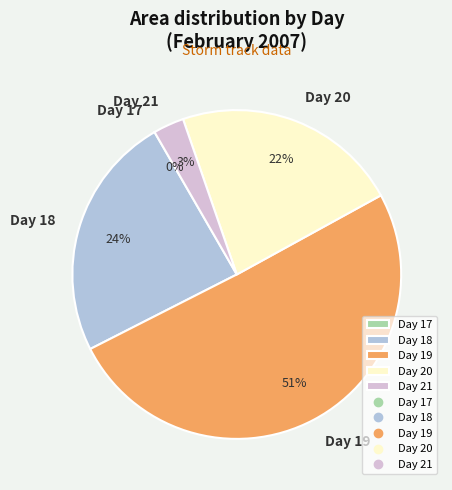

Does any single category account for the majority?

Yes